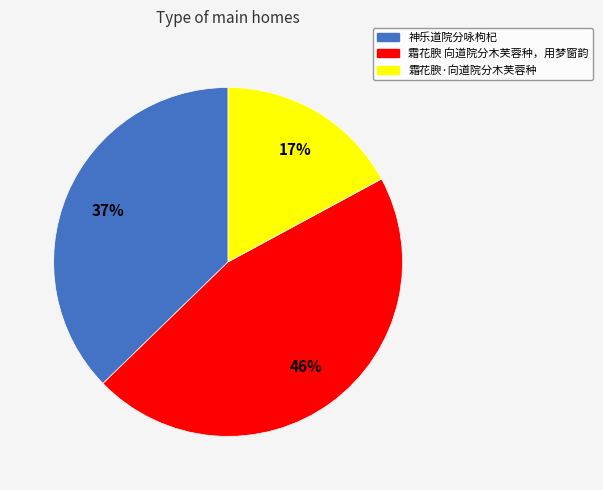

To the nearest percent, what percentage of the pie is 霜花腴·向道院分木芙蓉种?

17%